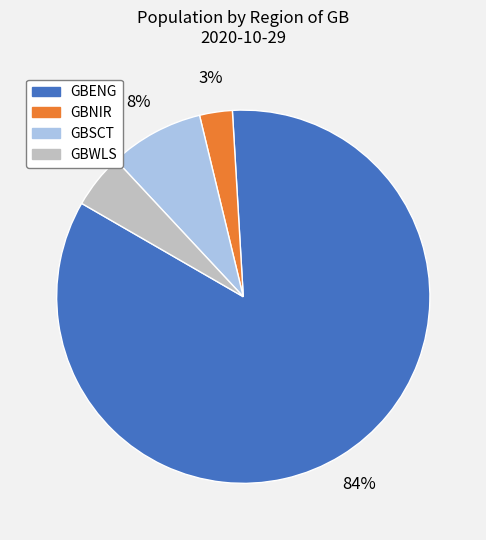

Do GBWLS and GBENG together represent more than half of the pie?

Yes